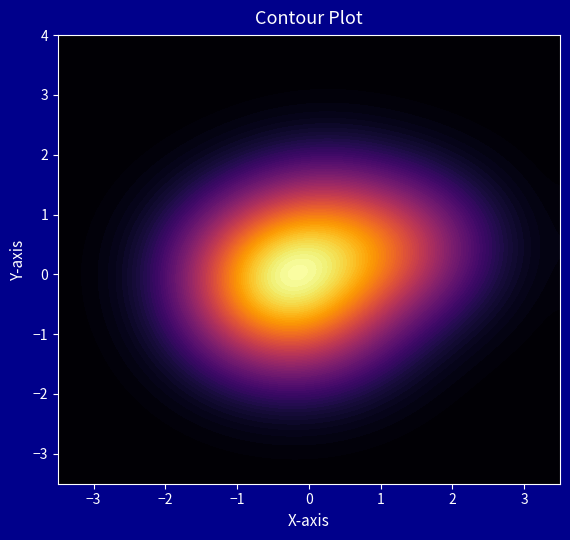

How many data points does each series have?

2